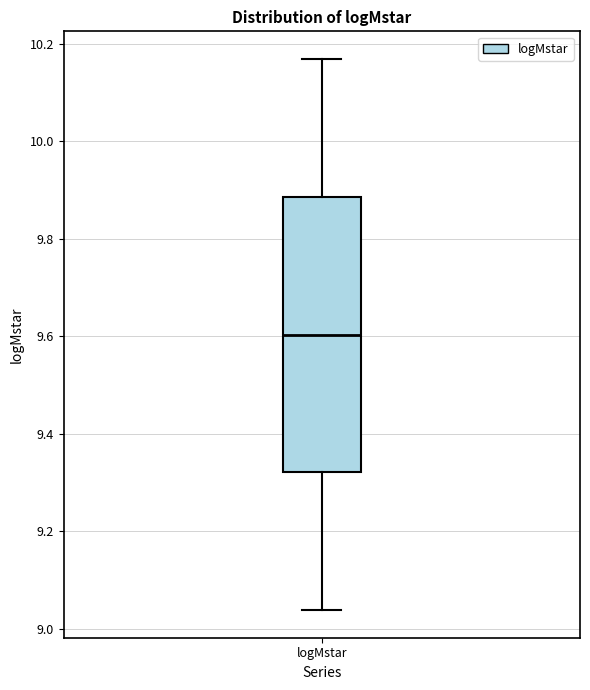

Where does the lower whisker of the box for logMstar end on the y-axis? The values are not printed on the chart, so give them approximately, as read against the axis.

9.04